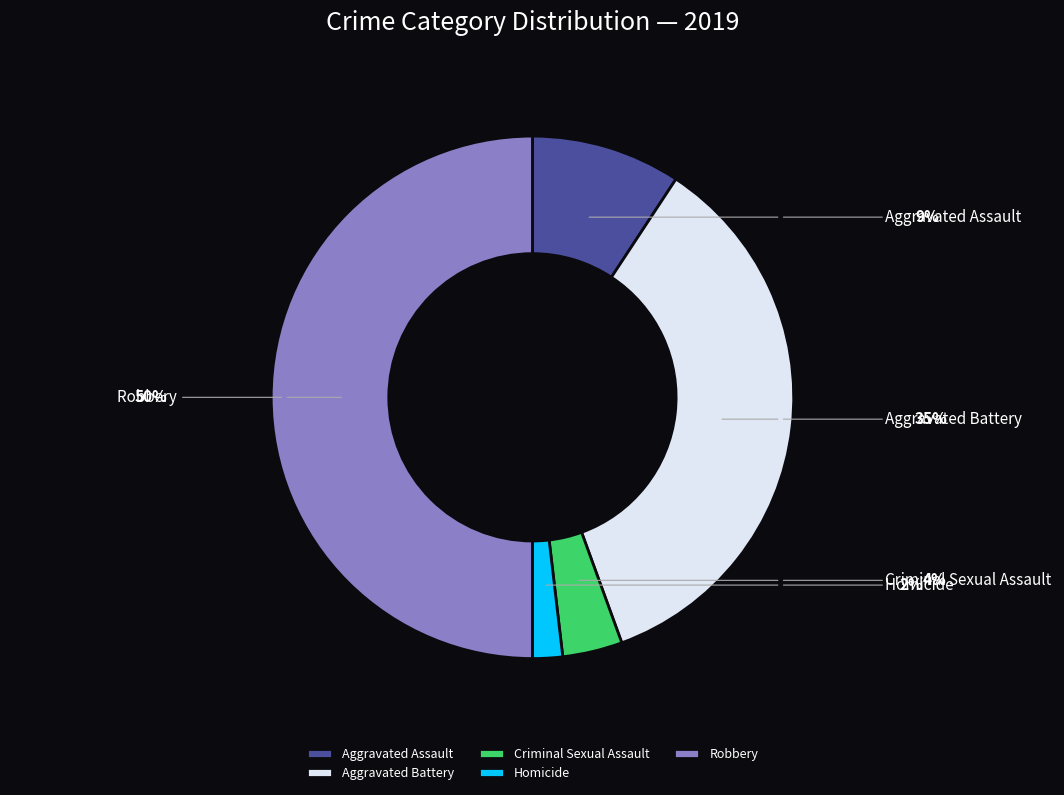

To the nearest percent, what is the difference between the largest and smallest slice percentages?

48%